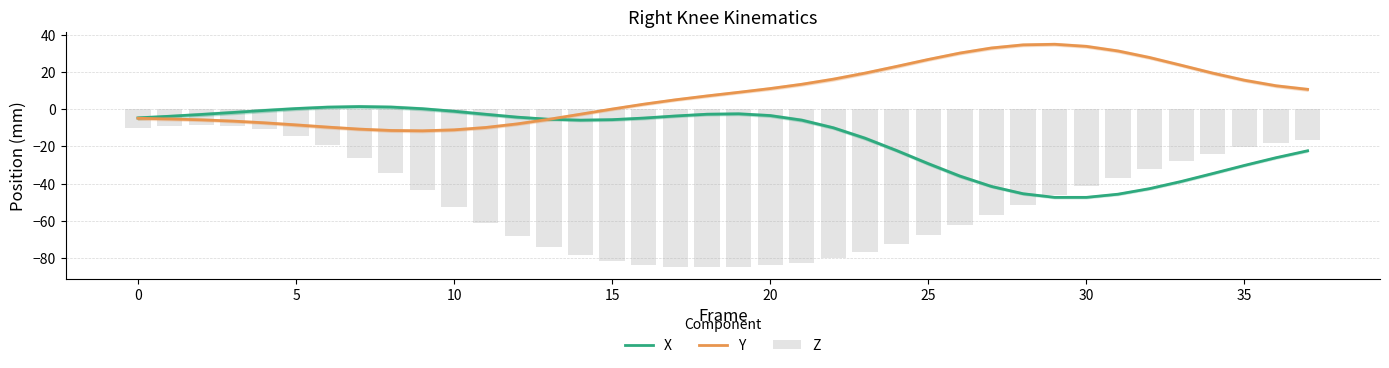

What is the highest value of the Y series?

34.8